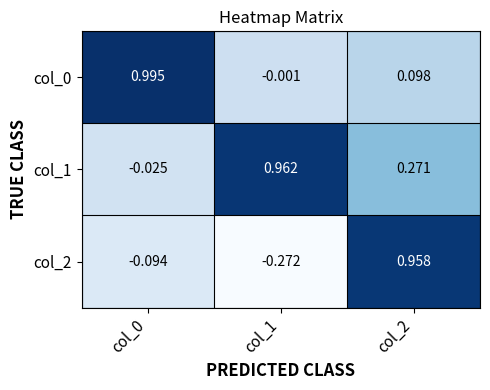

Is the value of col_2 at col_2 greater than the value of col_0 at col_0?

No